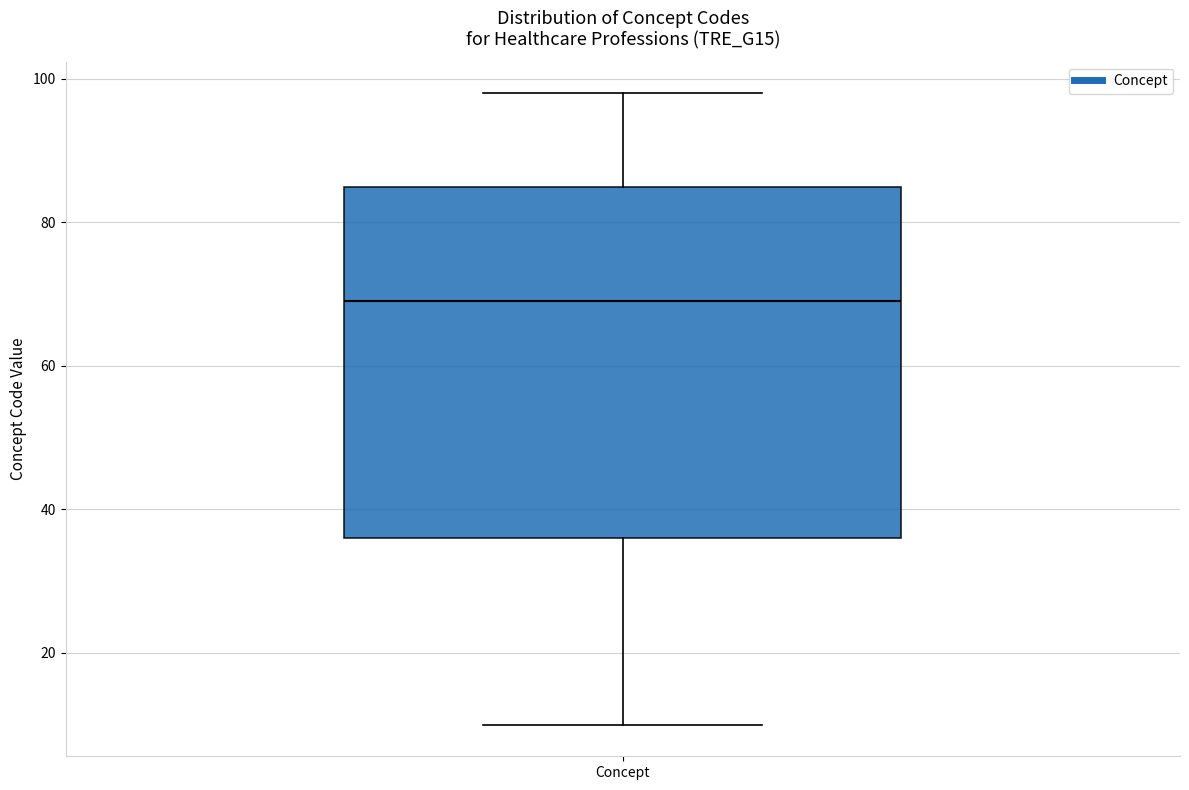

Transcribe this box plot: give where the median line is, the range the box spans, and where the two whiskers end, as read against the y-axis. The values are not printed on the chart, so give them approximately, as read against the axis.

median 70, box 36 to 86, whiskers 10 to 98